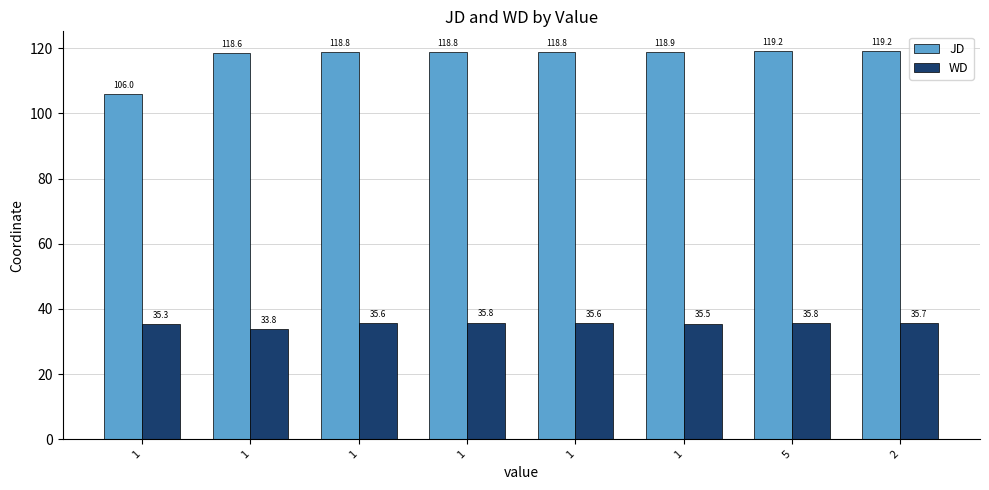

What is the total value across all series at 1?

141.3